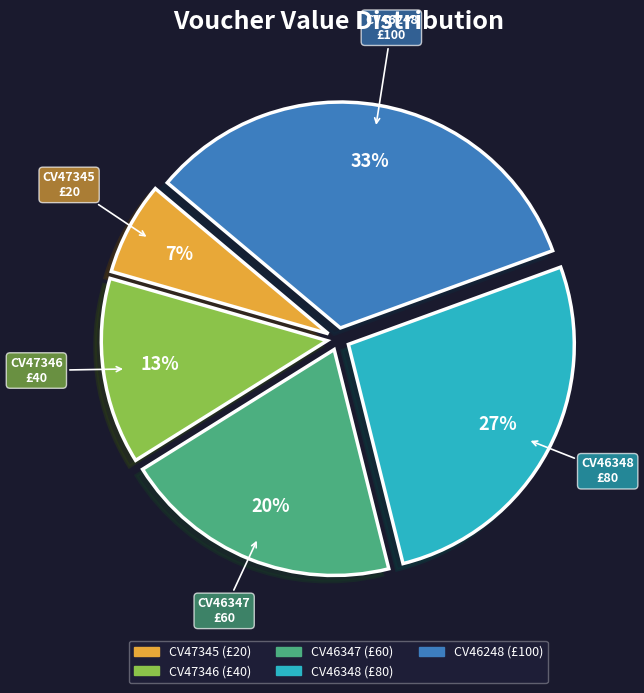

To the nearest percent, what percentage of the pie is CV46347?

20%